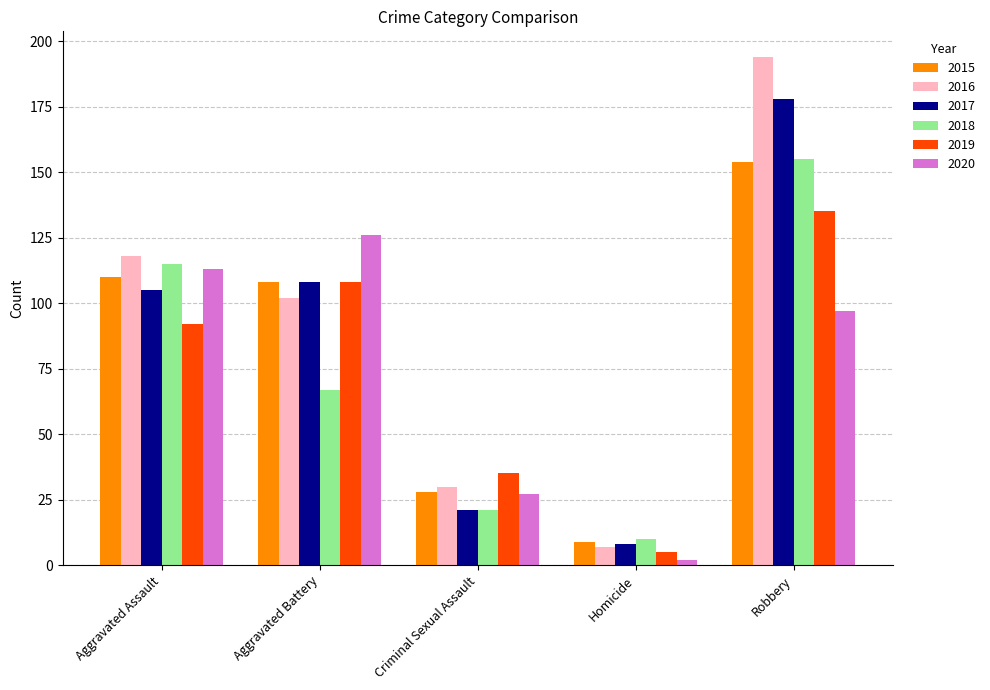

What is the total value across all series at Aggravated Assault?

653